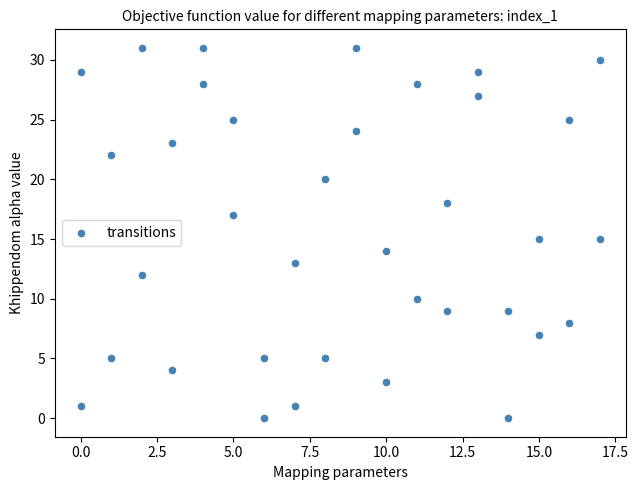

What is the range of Y values (max minus min)?

31